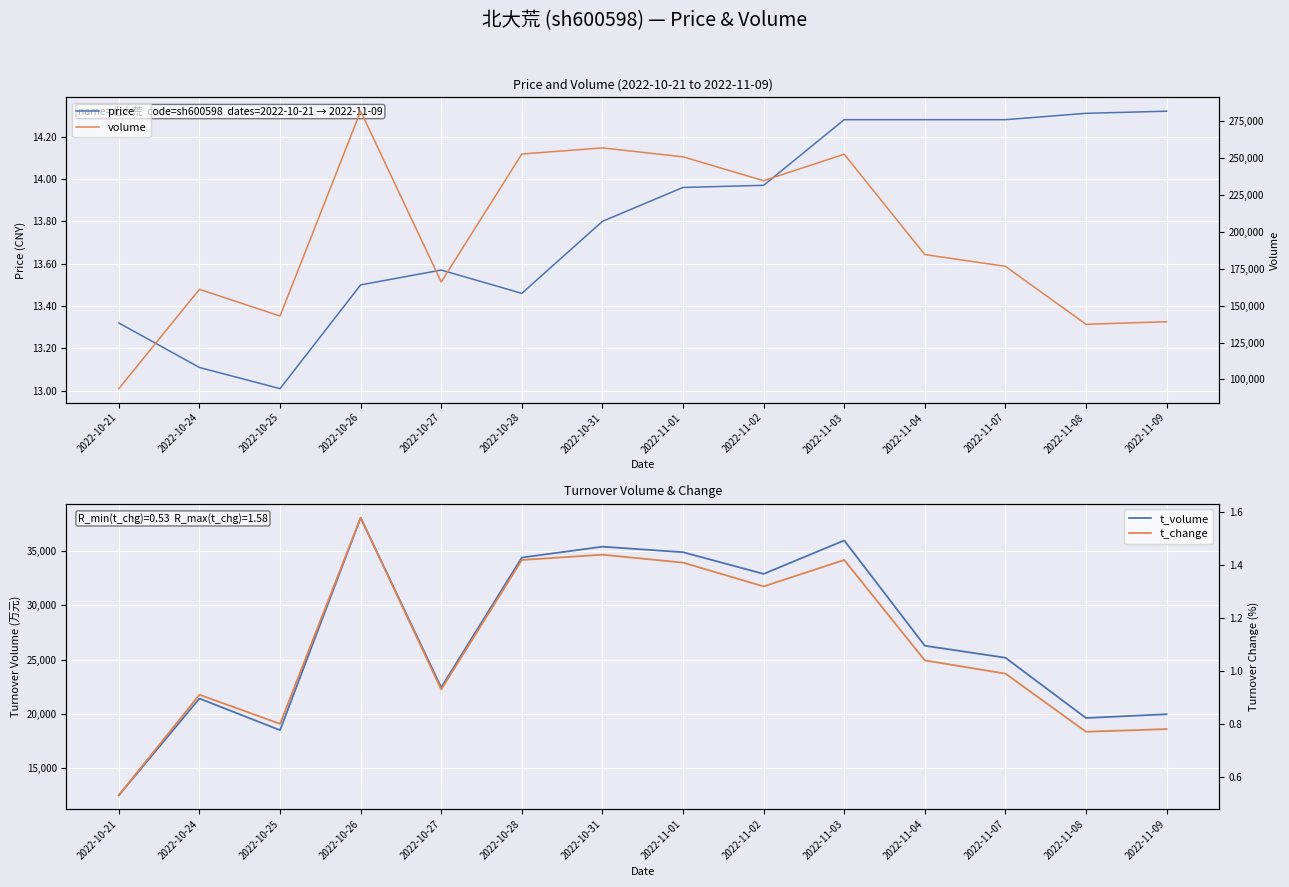

How many values in the t_change series exceed 1?

7